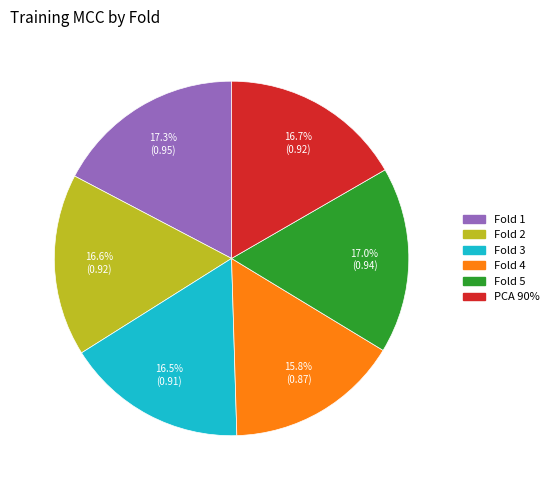

What portion of the pie excludes Fold 4?

84.2%